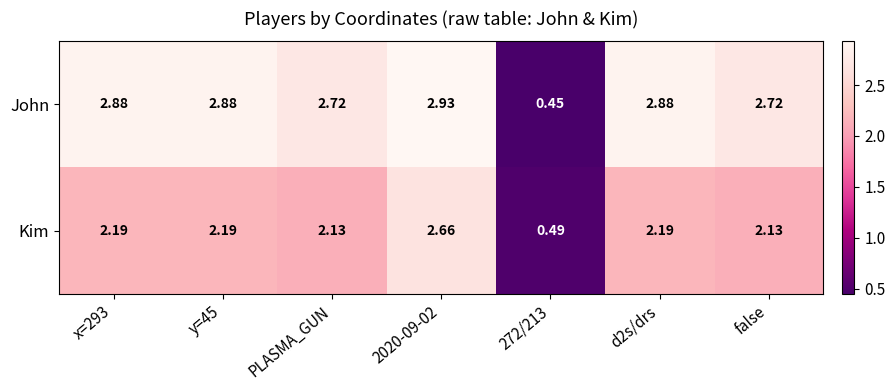

List the series in order of their peak value, highest first.

John, Kim